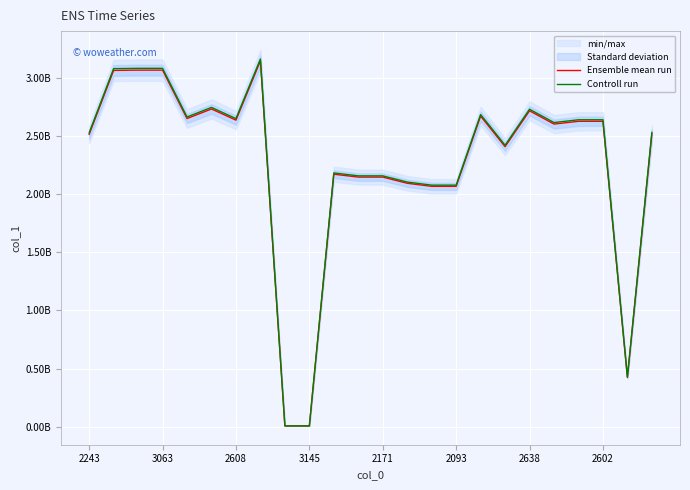

Where is Ensemble mean run nearest to the value 1576555353?

14